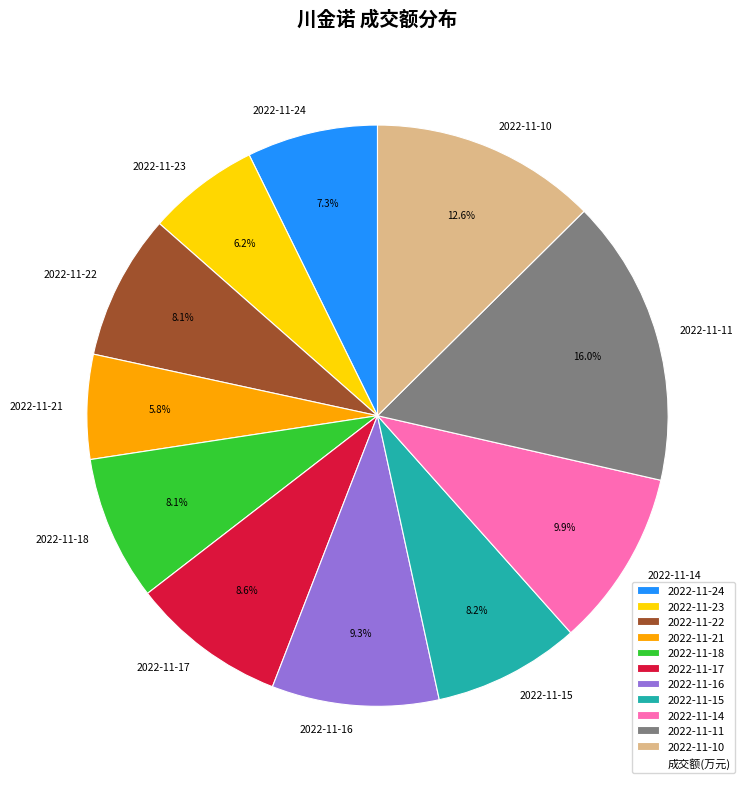

To the nearest percent, what is the average slice percentage?

9%